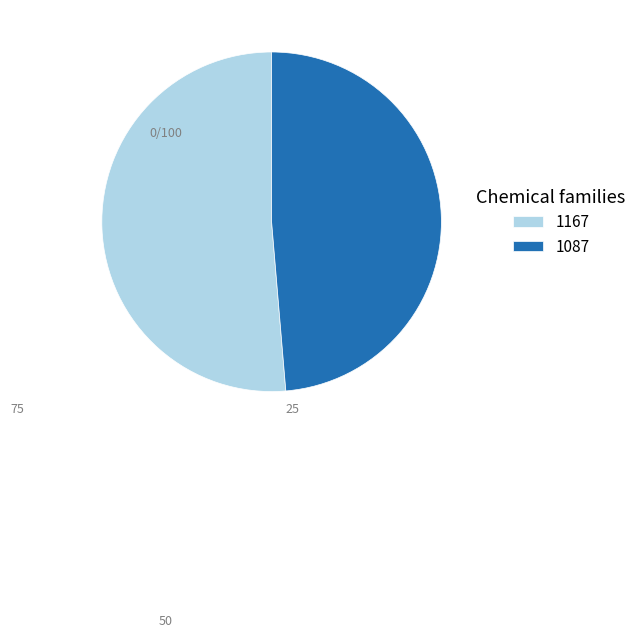

Do 1087 and 1167 together represent more than half of the pie?

Yes